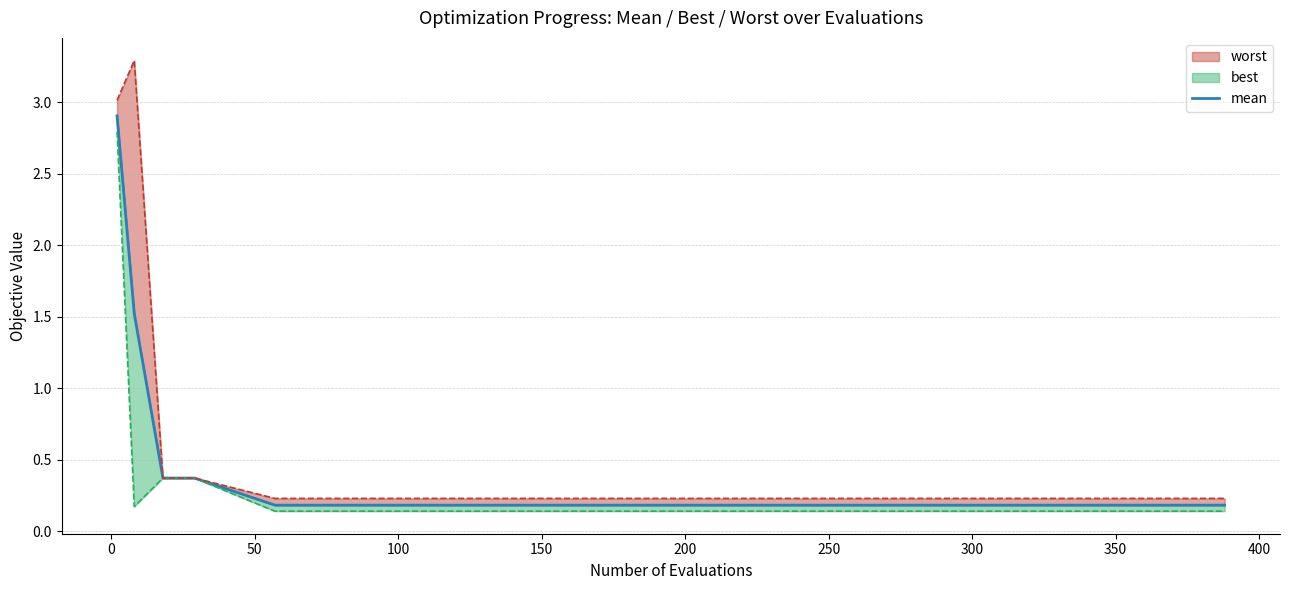

Does the chart have visible grid lines?

Yes